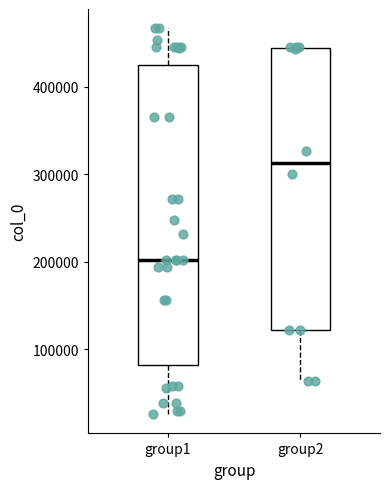

Which box has the highest median line?

group2